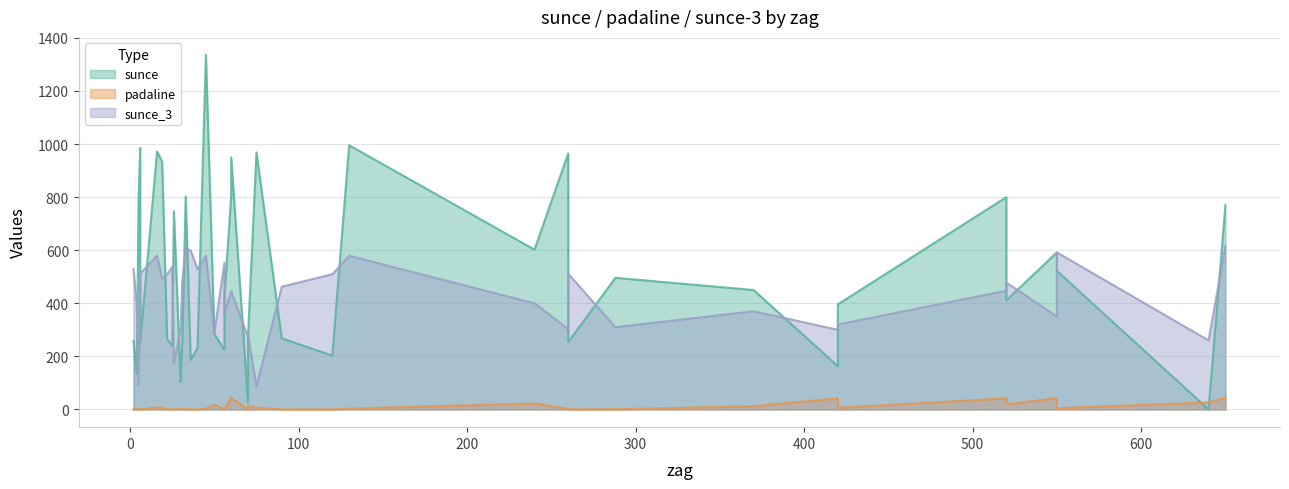

The sunce series shows 360.2 at 16. True or false?

False